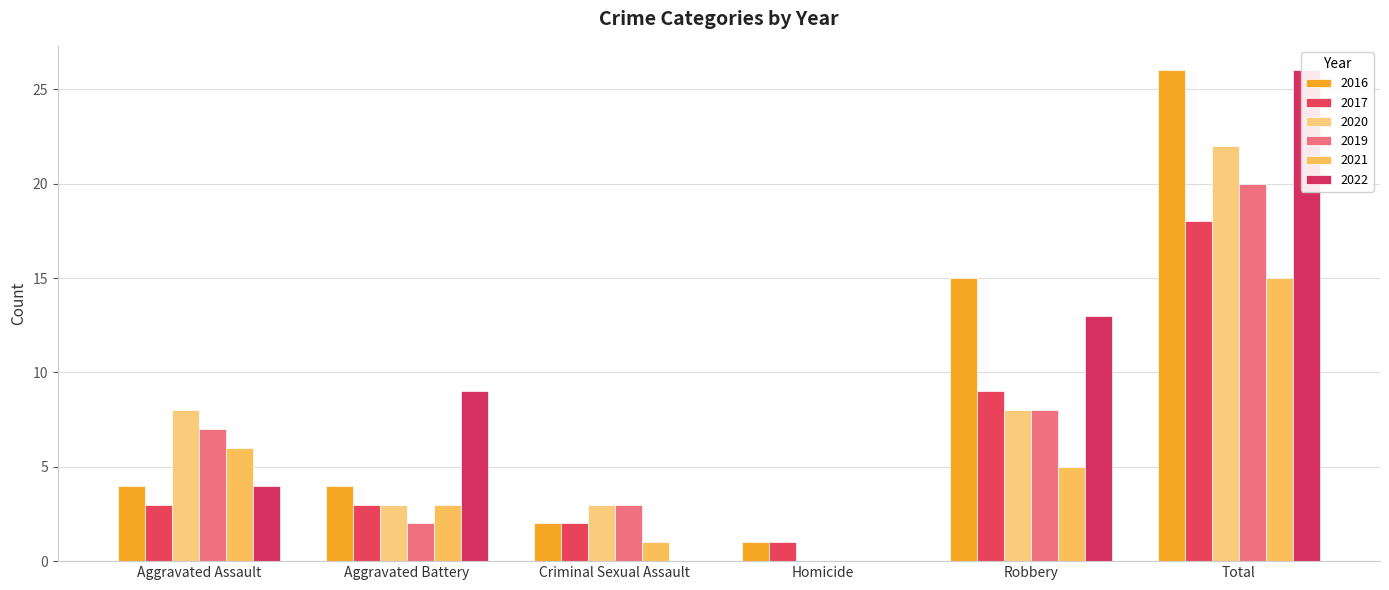

What position from the right is Criminal Sexual Assault?

4